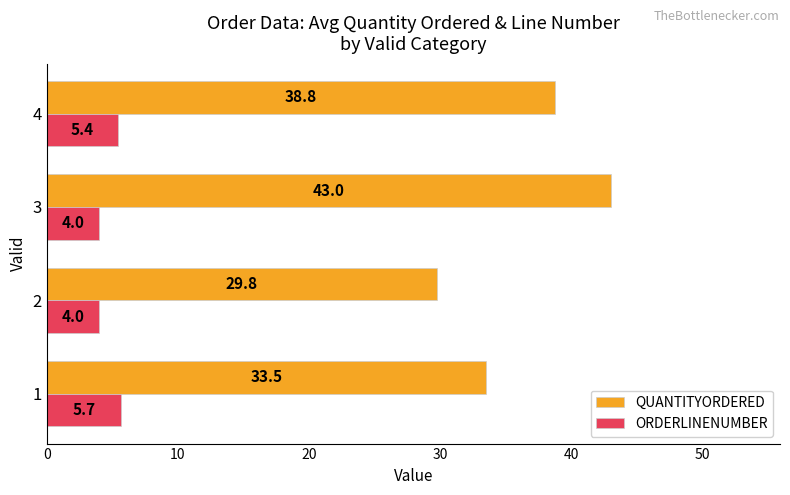

List the series in order of their overall mean, lowest first.

ORDERLINENUMBER, QUANTITYORDERED